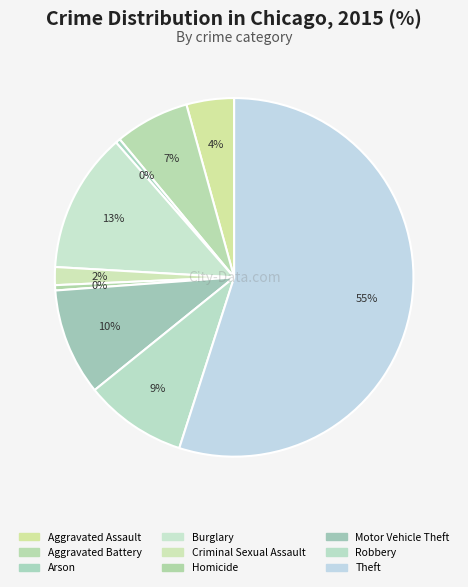

True or false: Arson accounts for 0% of the total.

True